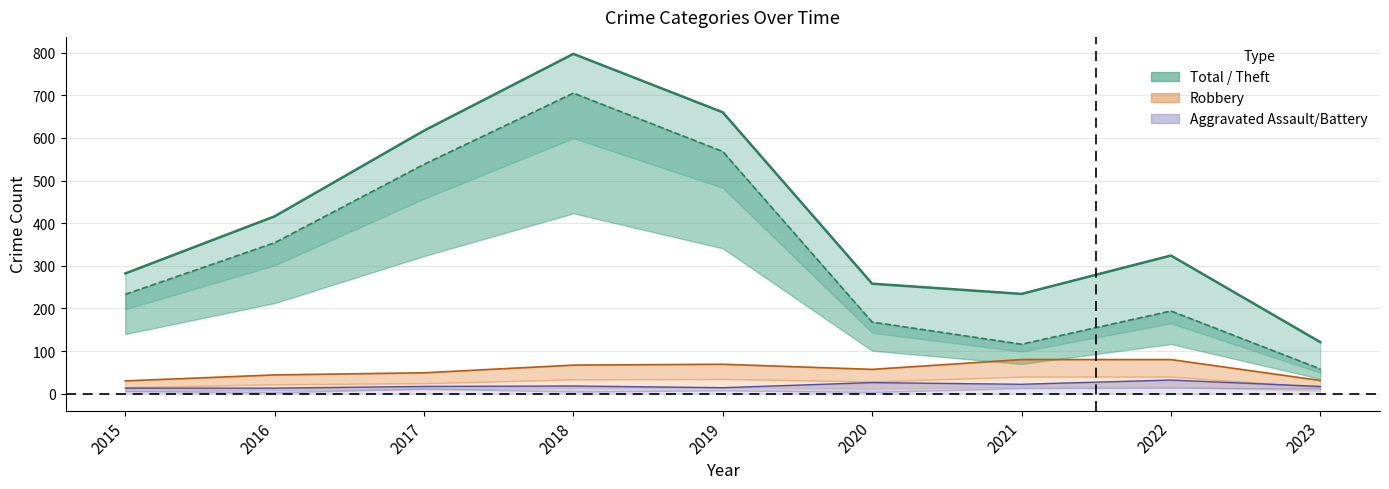

Between 2019 and 2022, which is larger?

2019